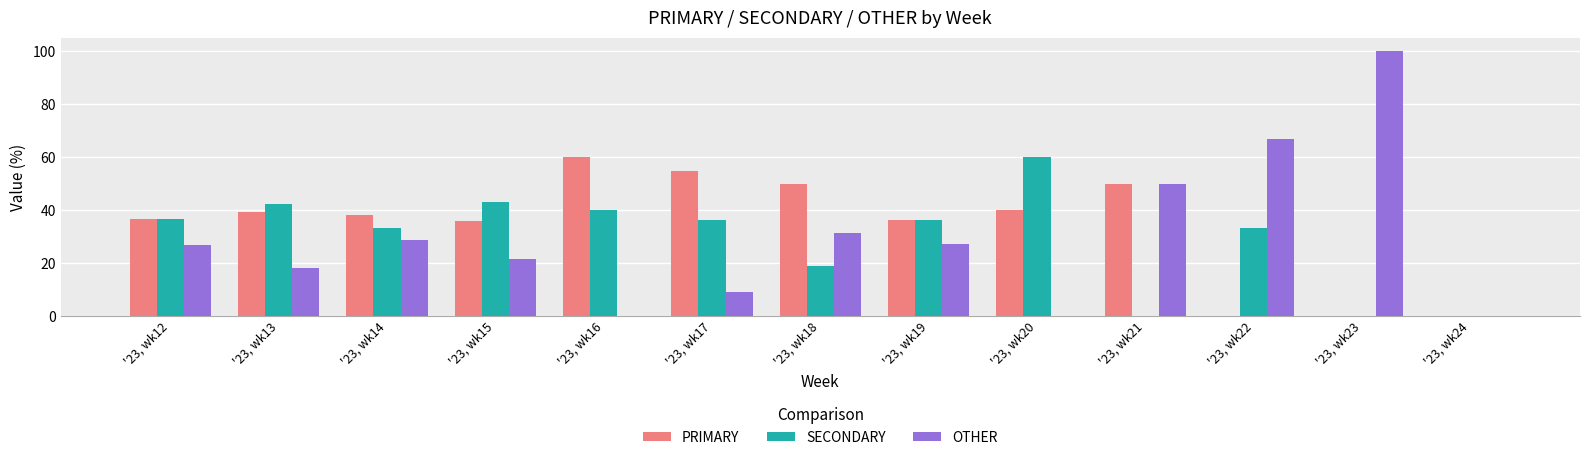

What is the sum of the OTHER values at '23, wk15 and '23, wk16?

21.4